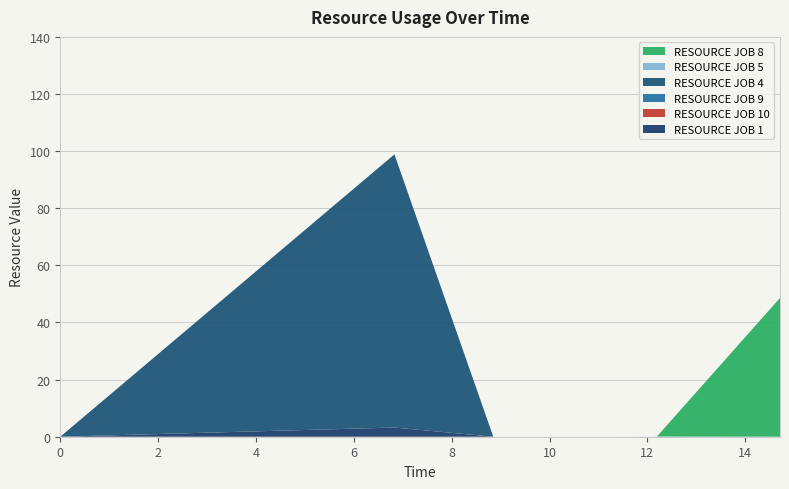

Reading left to right, what are all the values shown in this chart?

RESOURCE JOB 1: 0.0	3.2	0.0	0.0	0.0	0.0
RESOURCE JOB 10: 0.0	0.0	0.0	0.0	0.0	0.0
RESOURCE JOB 9: 0.0	0.0	0.0	0.0	0.0	0.0
RESOURCE JOB 4: 0.0	95.7	0.0	0.0	0.0	0.0
RESOURCE JOB 5: 0.0	0.0	0.0	0.0	0.1	0.0
RESOURCE JOB 8: 0.0	0.0	0.0	0.0	0.0	48.6